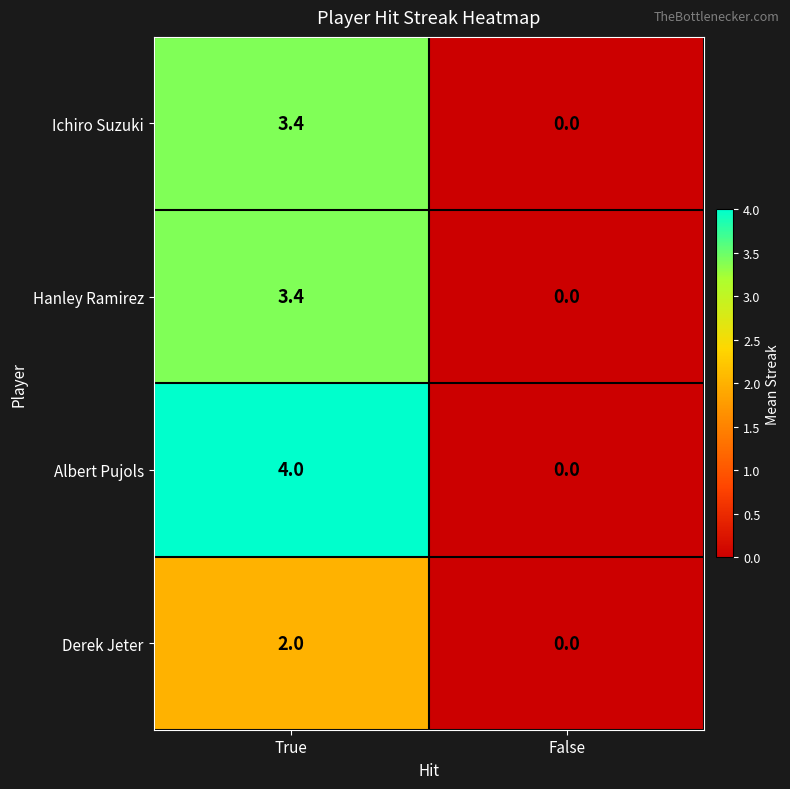

Reading right to left, what are all the values shown in this chart?

Ichiro Suzuki: False=0.0	True=3.4
Hanley Ramirez: False=0.0	True=3.4
Albert Pujols: False=0.0	True=4.0
Derek Jeter: False=0.0	True=2.0